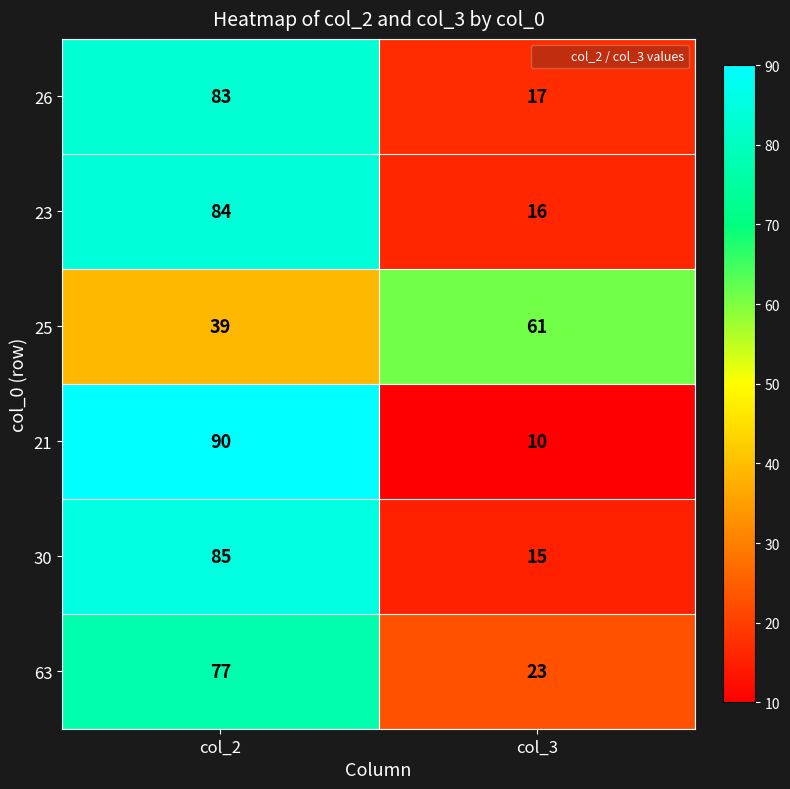

Which series has the widest spread of values?

21